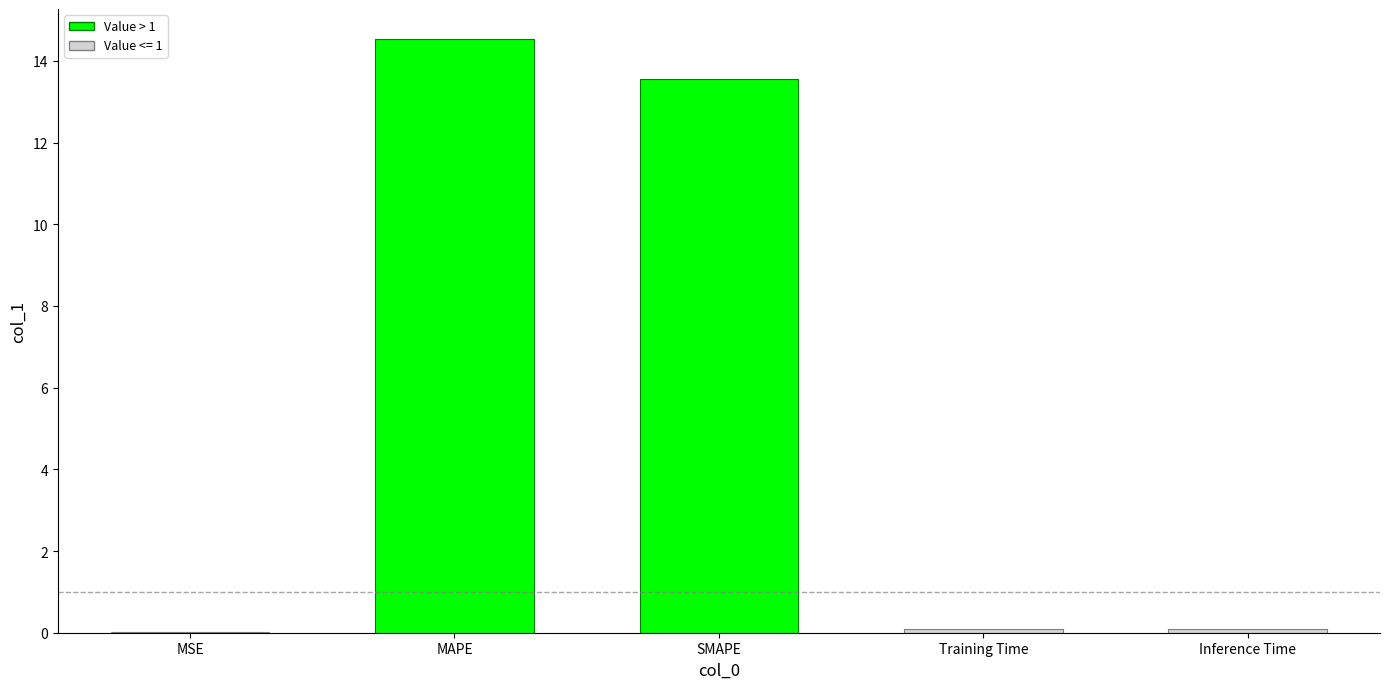

What is the change in value from MSE to Inference Time?

+0.1